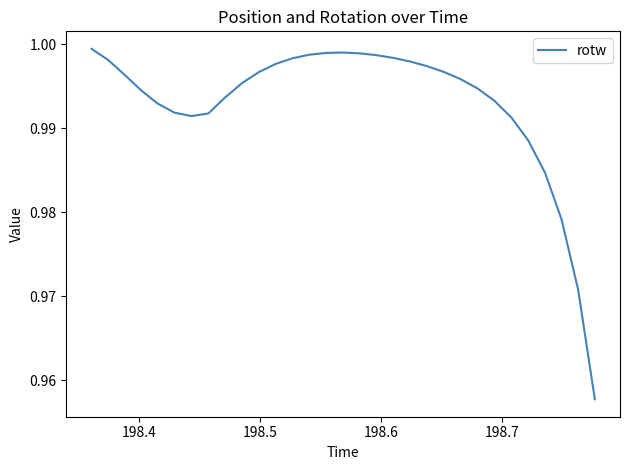

What is the value of the 24th point from the left?

1.0